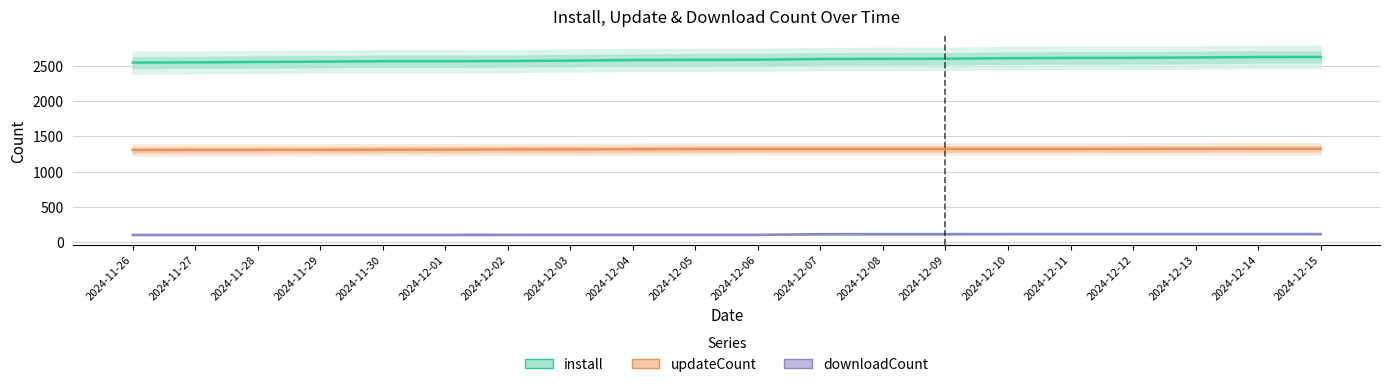

What is the approximate value of install at 2024-12-08, to the nearest 5?

2600